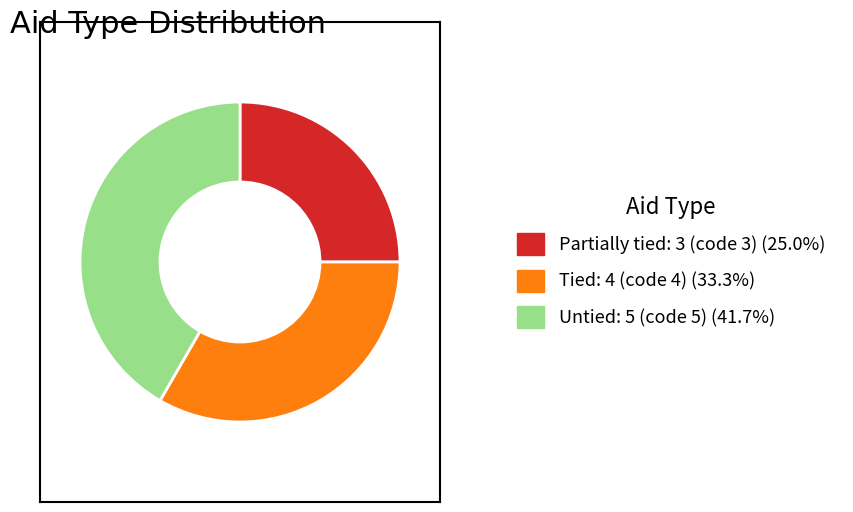

How many segments does this pie chart have?

3